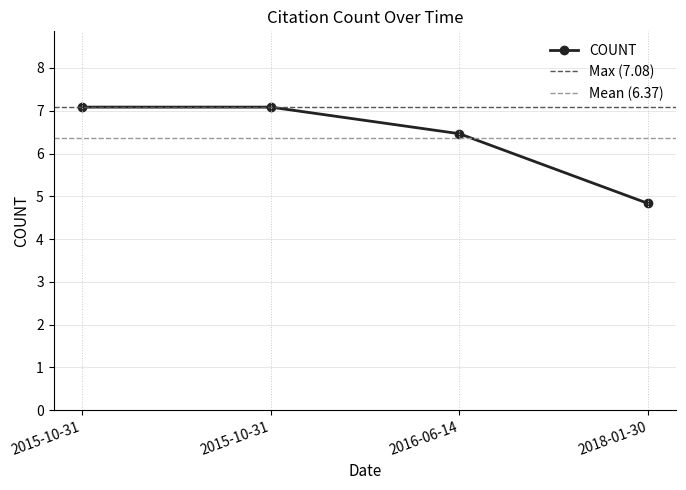

Reading right to left, what are all the values shown in this chart?

2018-01-30=4.8	2016-06-14=6.5	2015-10-31=7.1	2015-10-31=7.1